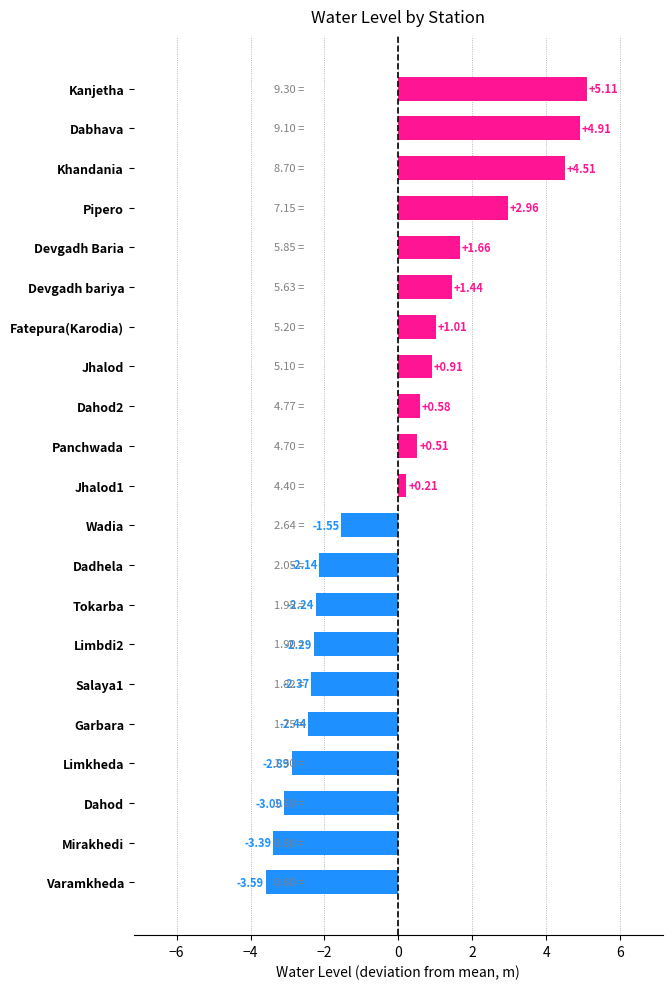

What is the difference between the second highest and second lowest values?

8.3